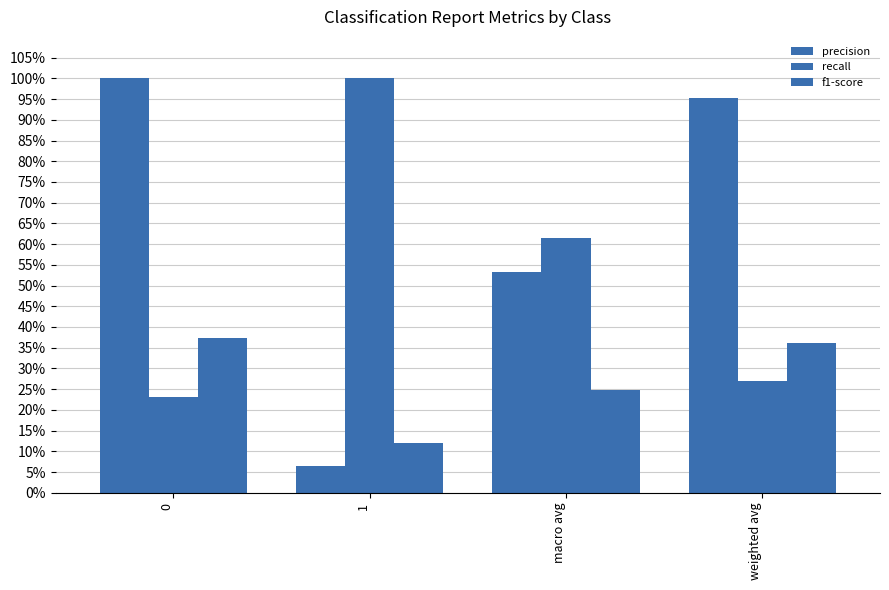

Reading right to left, extract all data points from this chart.

precision: 1.0	0.5	0.1	1.0
recall: 0.3	0.6	1.0	0.2
f1-score: 0.4	0.2	0.1	0.4